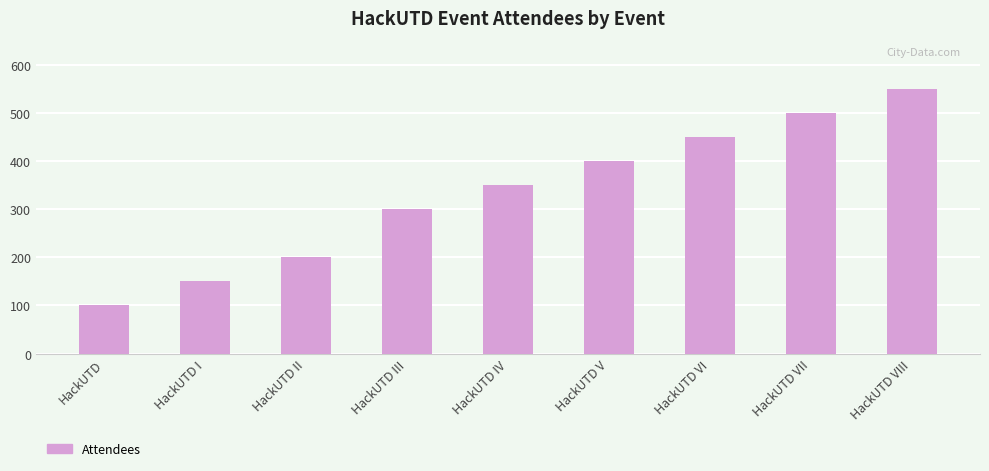

What is the greatest value displayed?

550